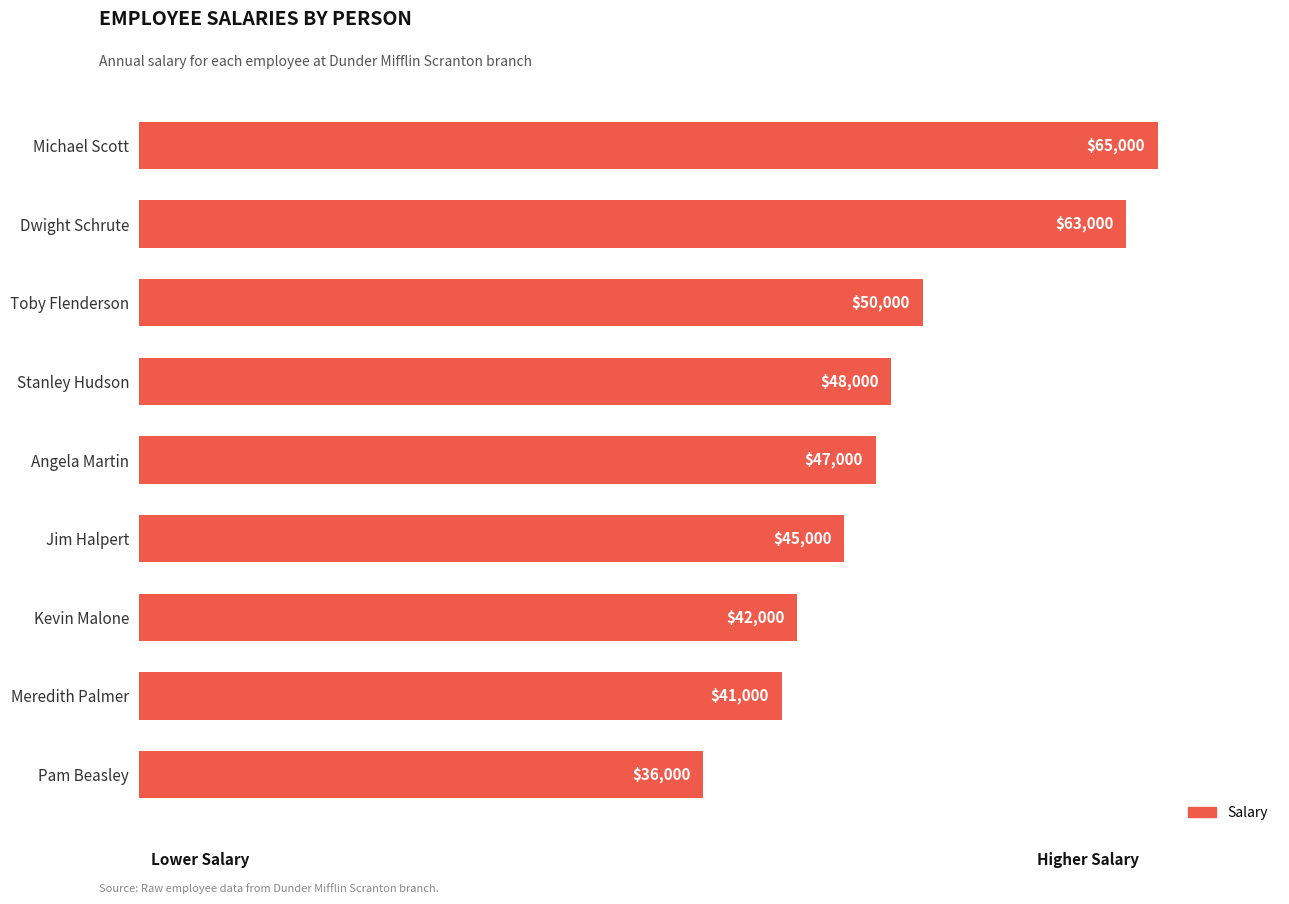

What is the difference between the maximum and second lowest values?

24000